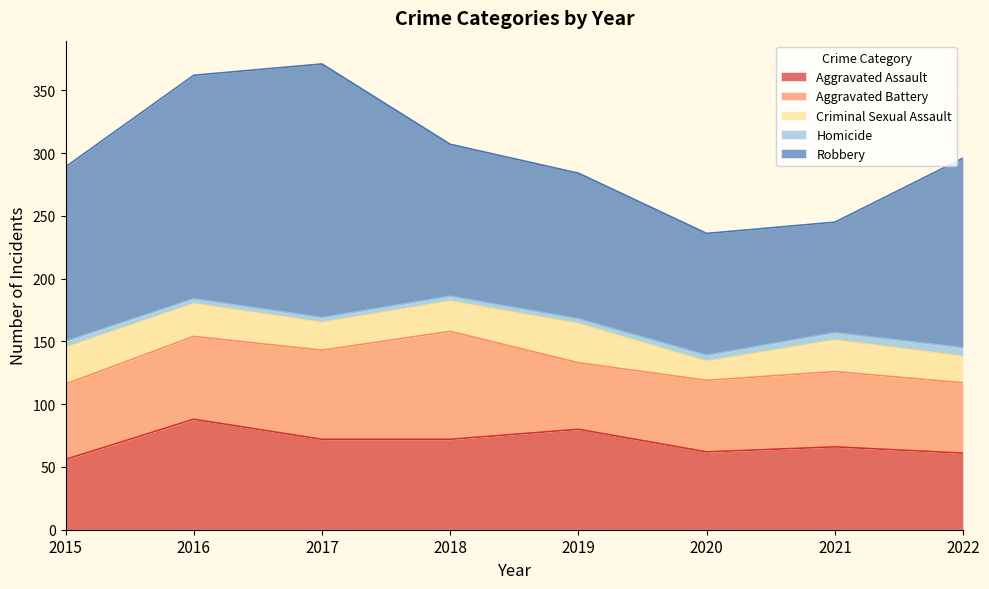

What value does the Homicide series have at 2021?

6